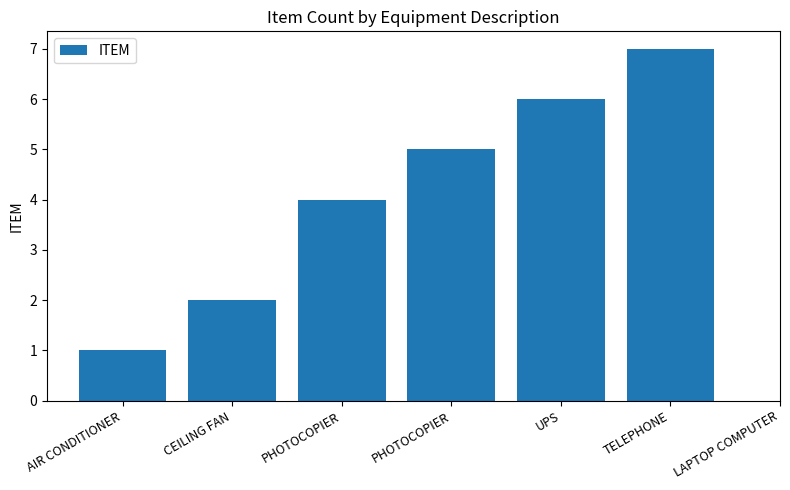

What is the average value?

4